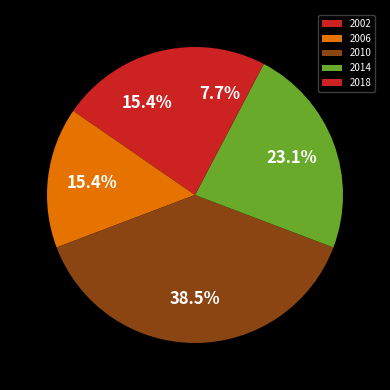

To the nearest percent, what portion does 2002 represent?

15%